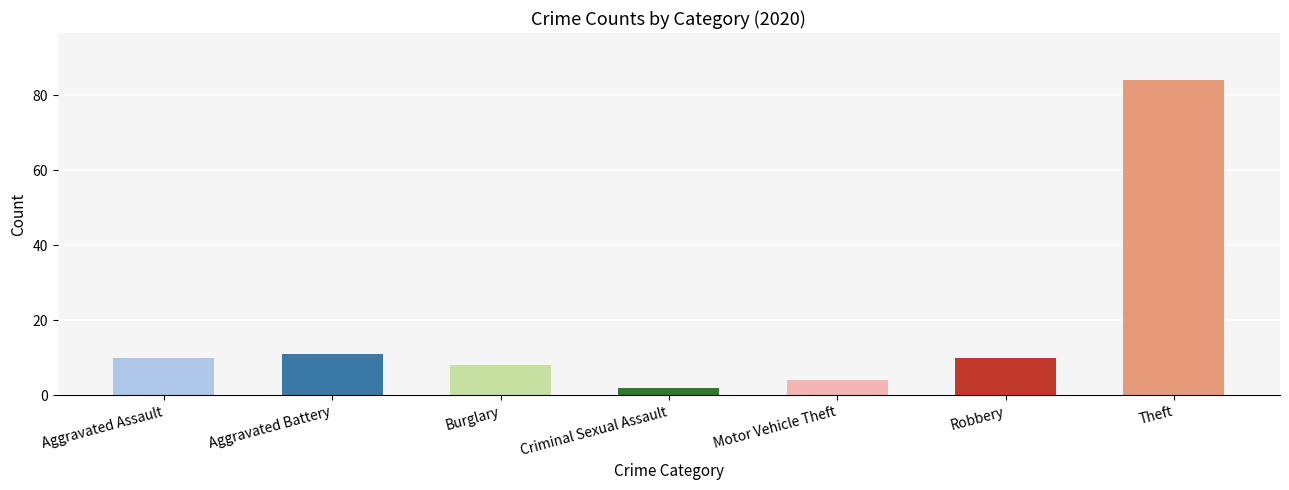

Where does the data first go above 10?

Aggravated Battery